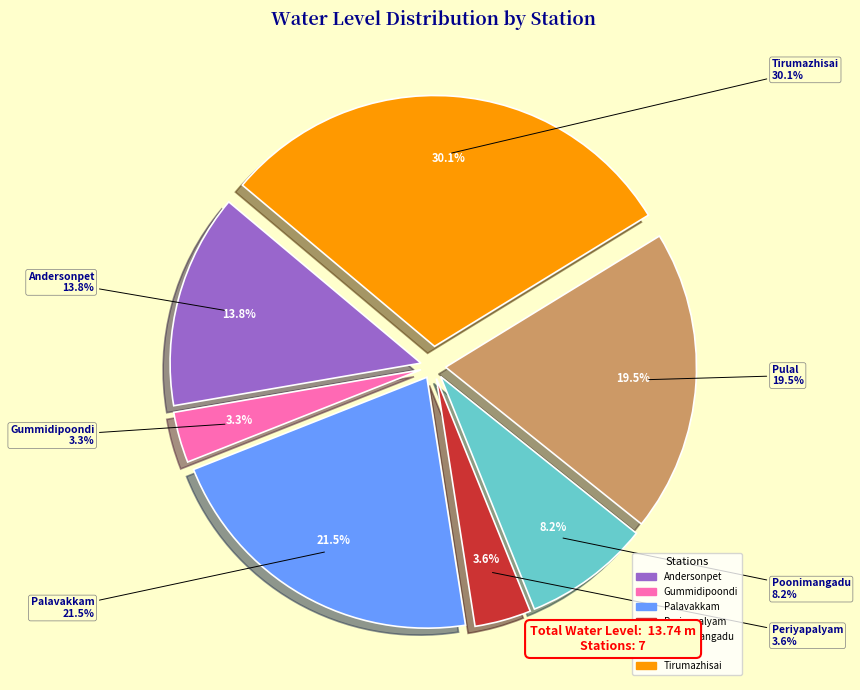

What percentage is the Periyapalyam slice, to the nearest percent?

4%